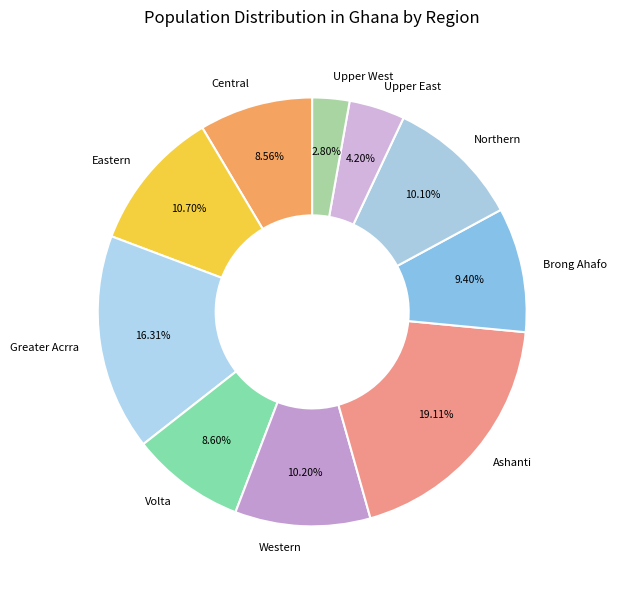

To the nearest percent, what percentage of the pie is Upper West?

3%